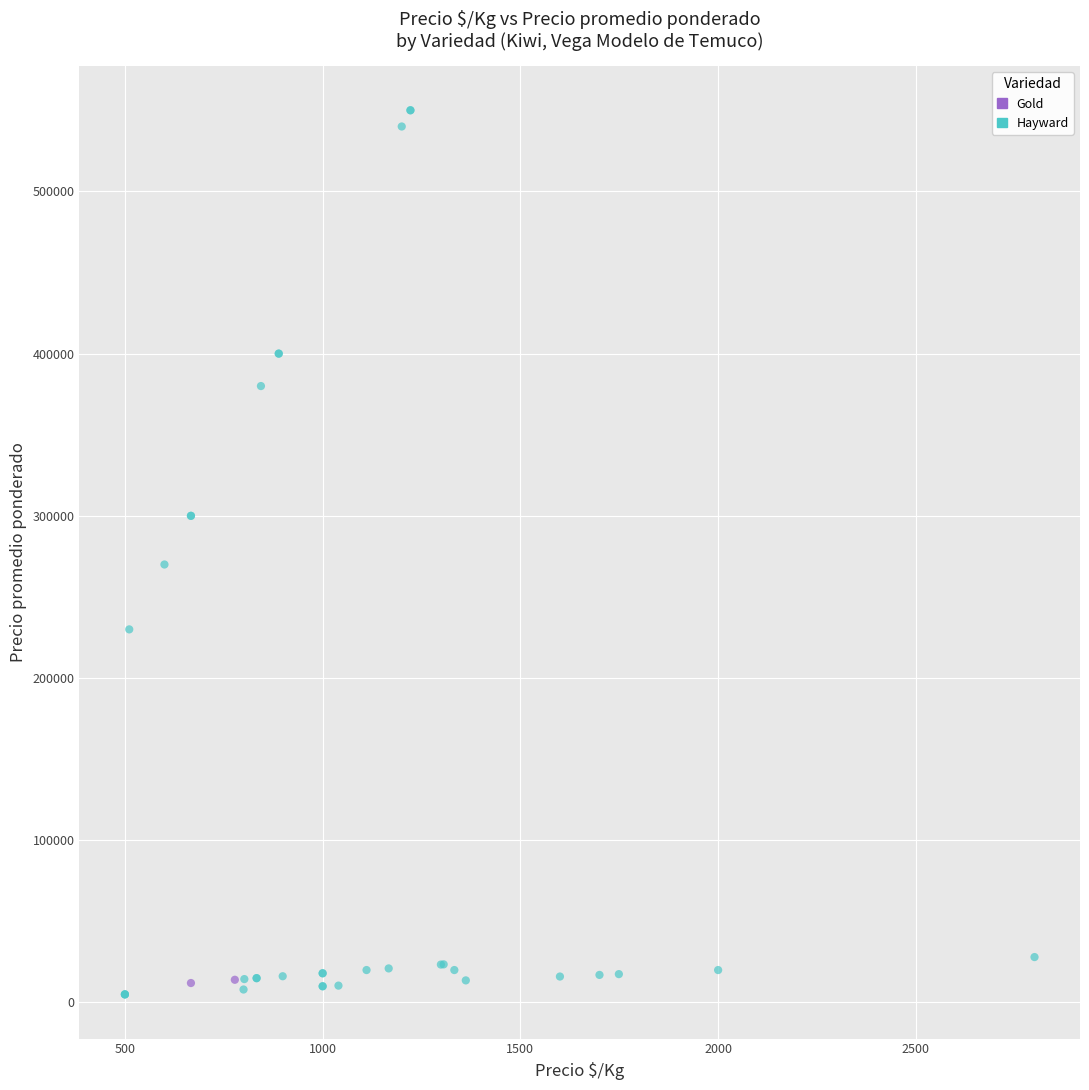

What are all the series names shown in the legend?

Gold, Hayward